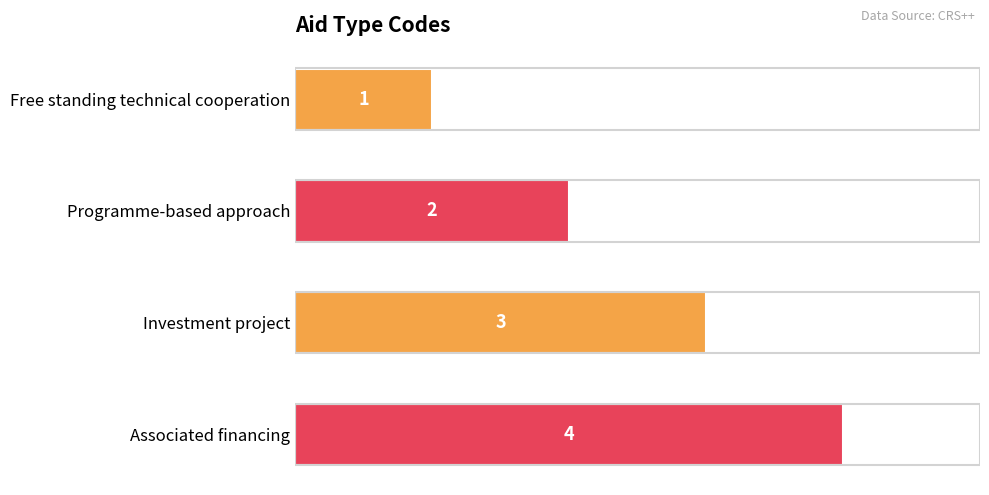

What is the sum of all values?

10